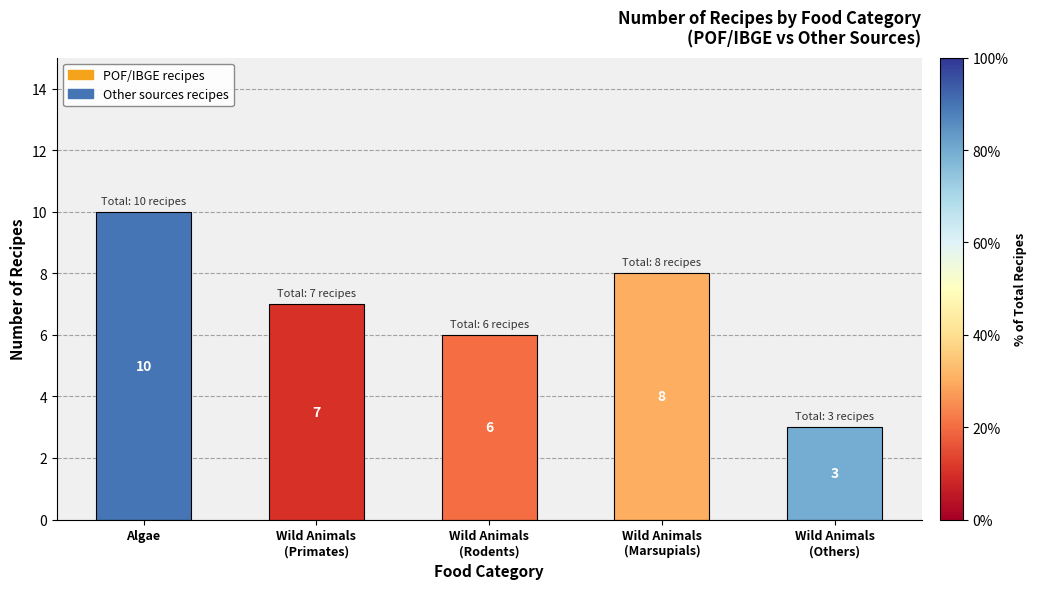

How many values are between 6 and 8?

3